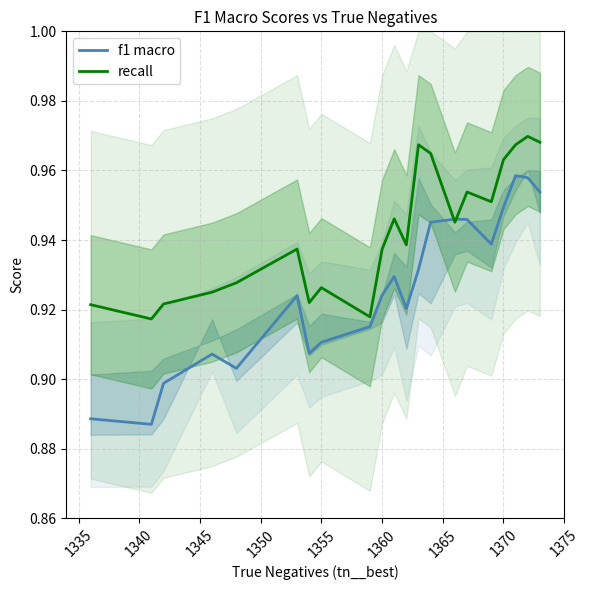

Is it true that recall best equals 0.9 at 1340?

True